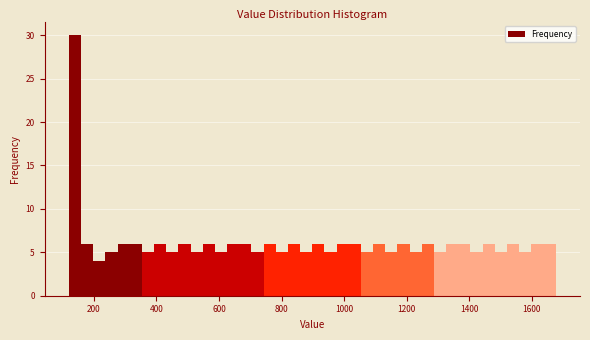

Around what value on the x-axis is the tallest bar? Give the approximate position of its centre, as read against the axis.

140